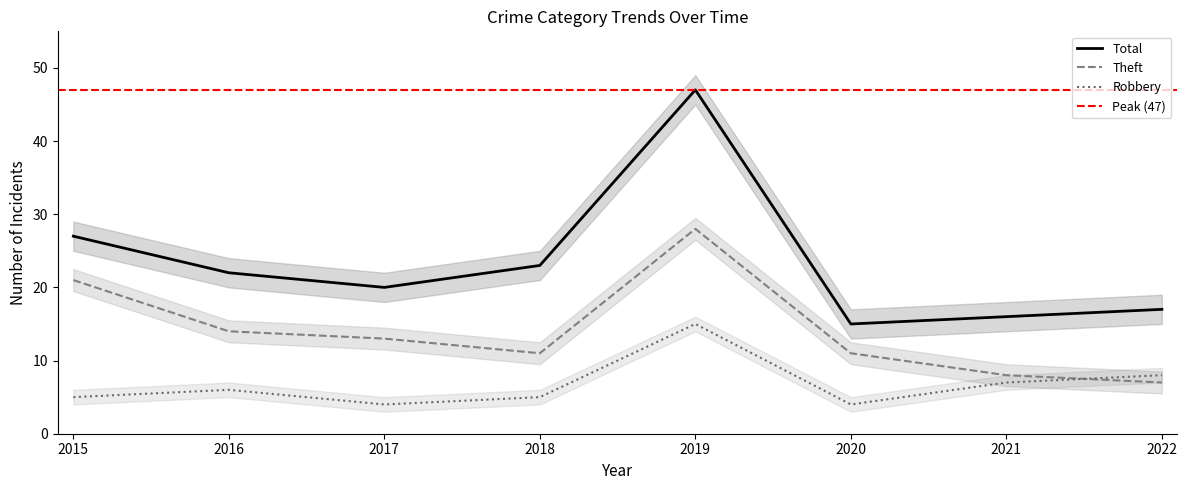

True or false: Total has a value of 13 at 2018.

False